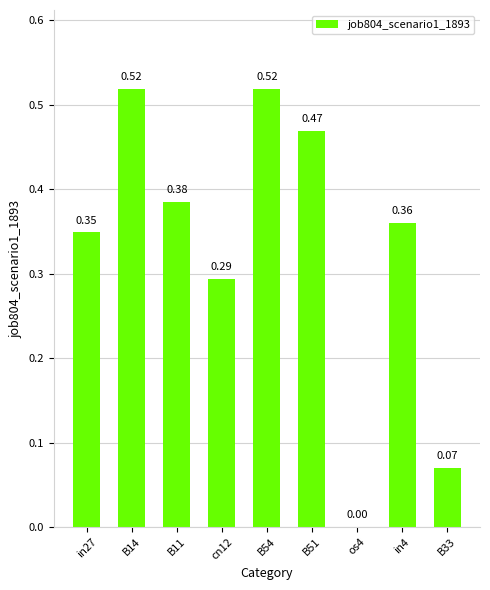

How many series are shown in this chart?

1